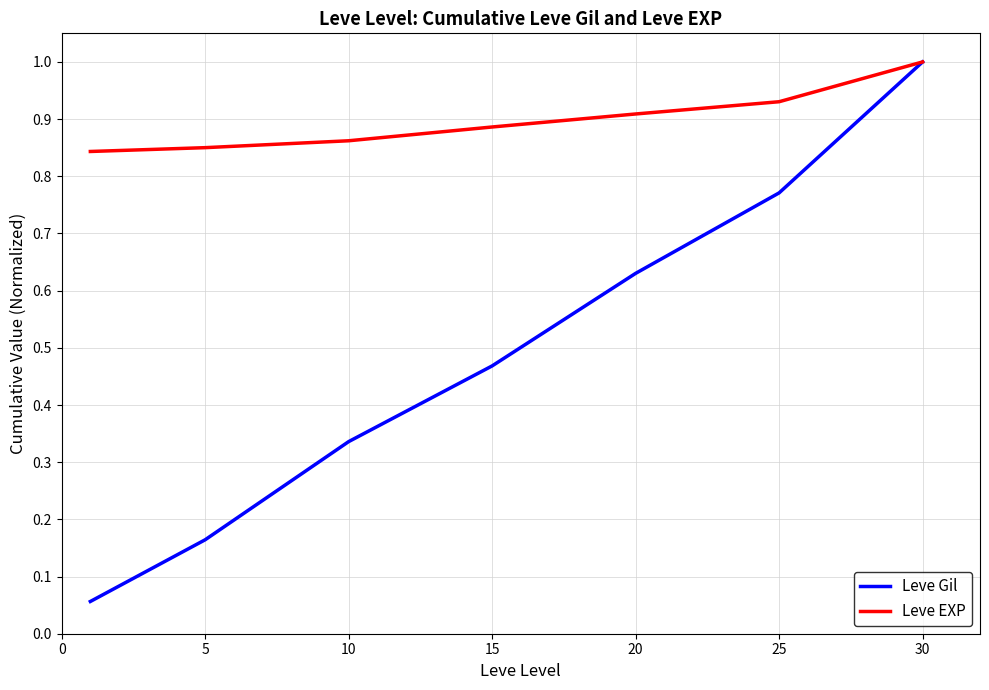

Rank the series by their average value, from highest to lowest.

Leve EXP, Leve Gil